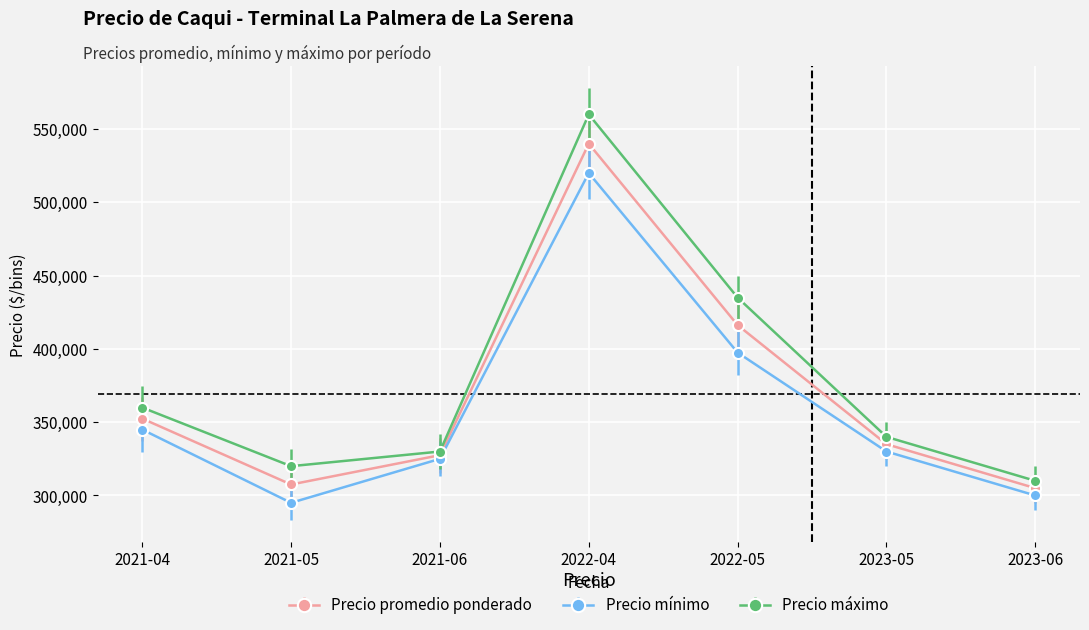

What is the sum of the Precio mínimo values at 2023-05 and 2021-04?

675000